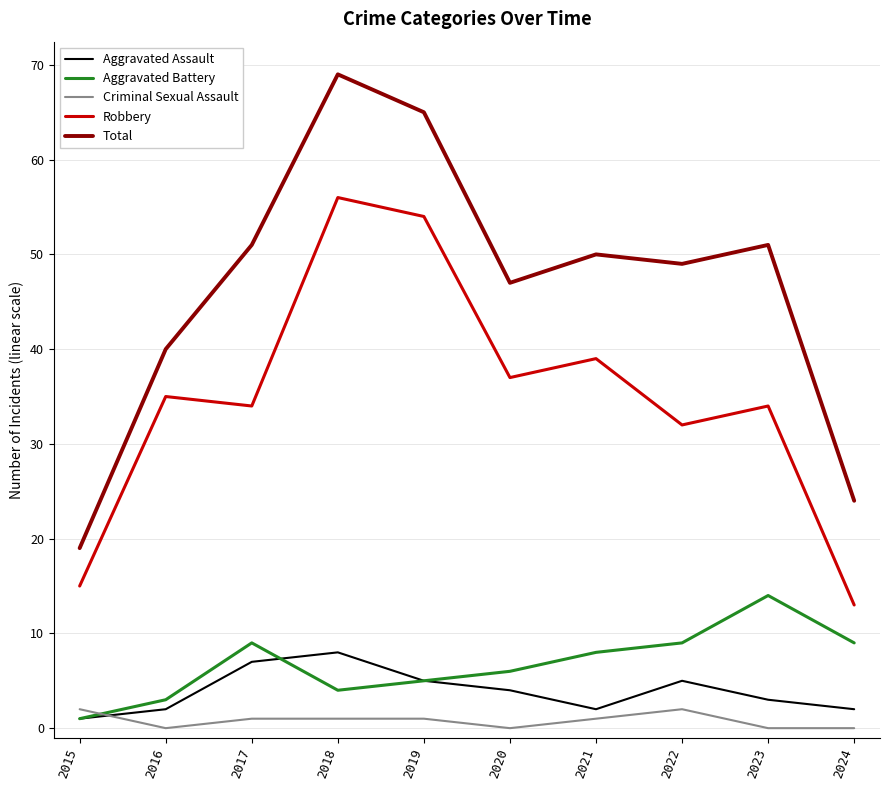

What is the highest value of the Robbery series?

56